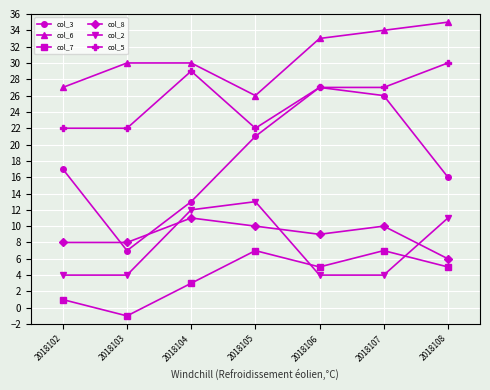

At how many categories does at least one series exceed 0?

7